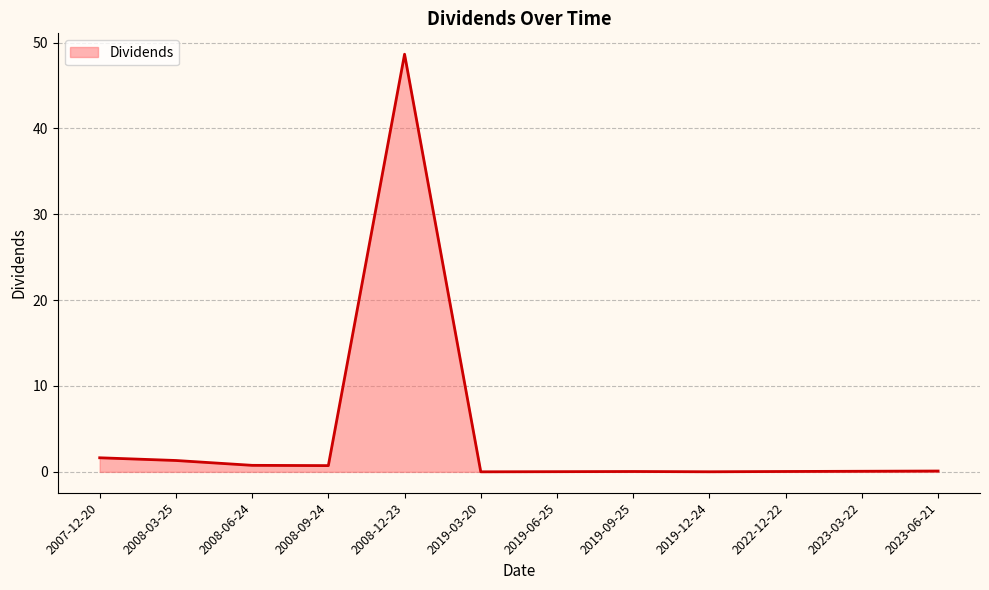

Does the chart have visible grid lines?

Yes